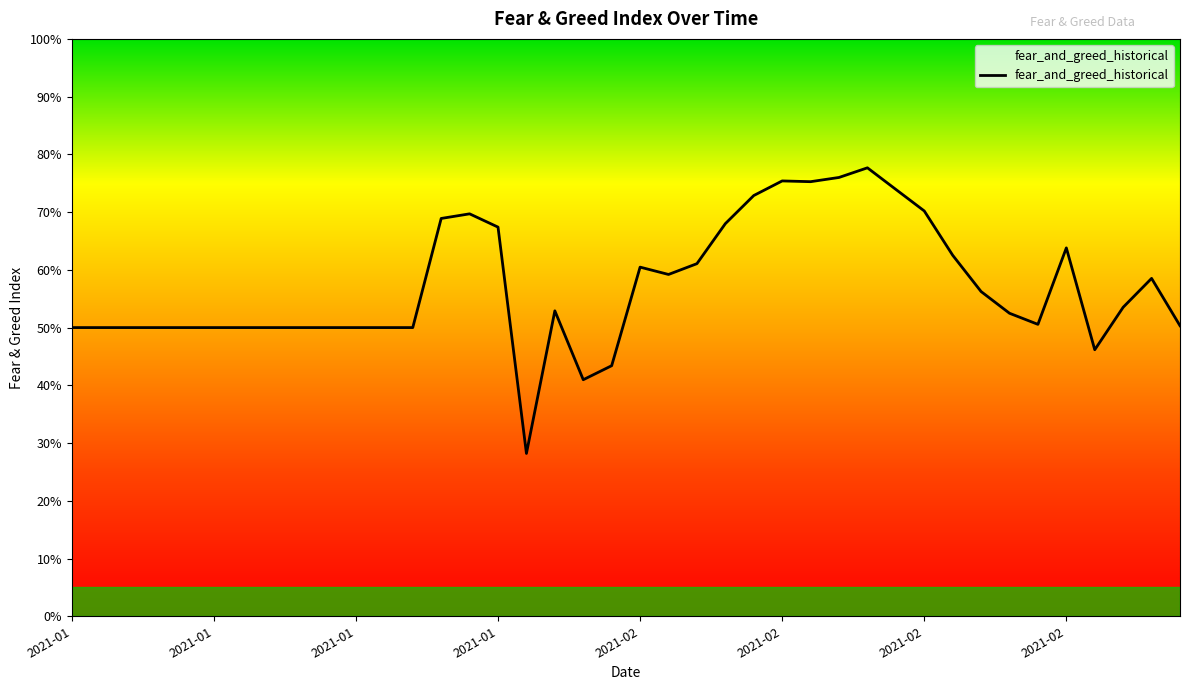

What is the difference between the maximum and minimum values?

49.5